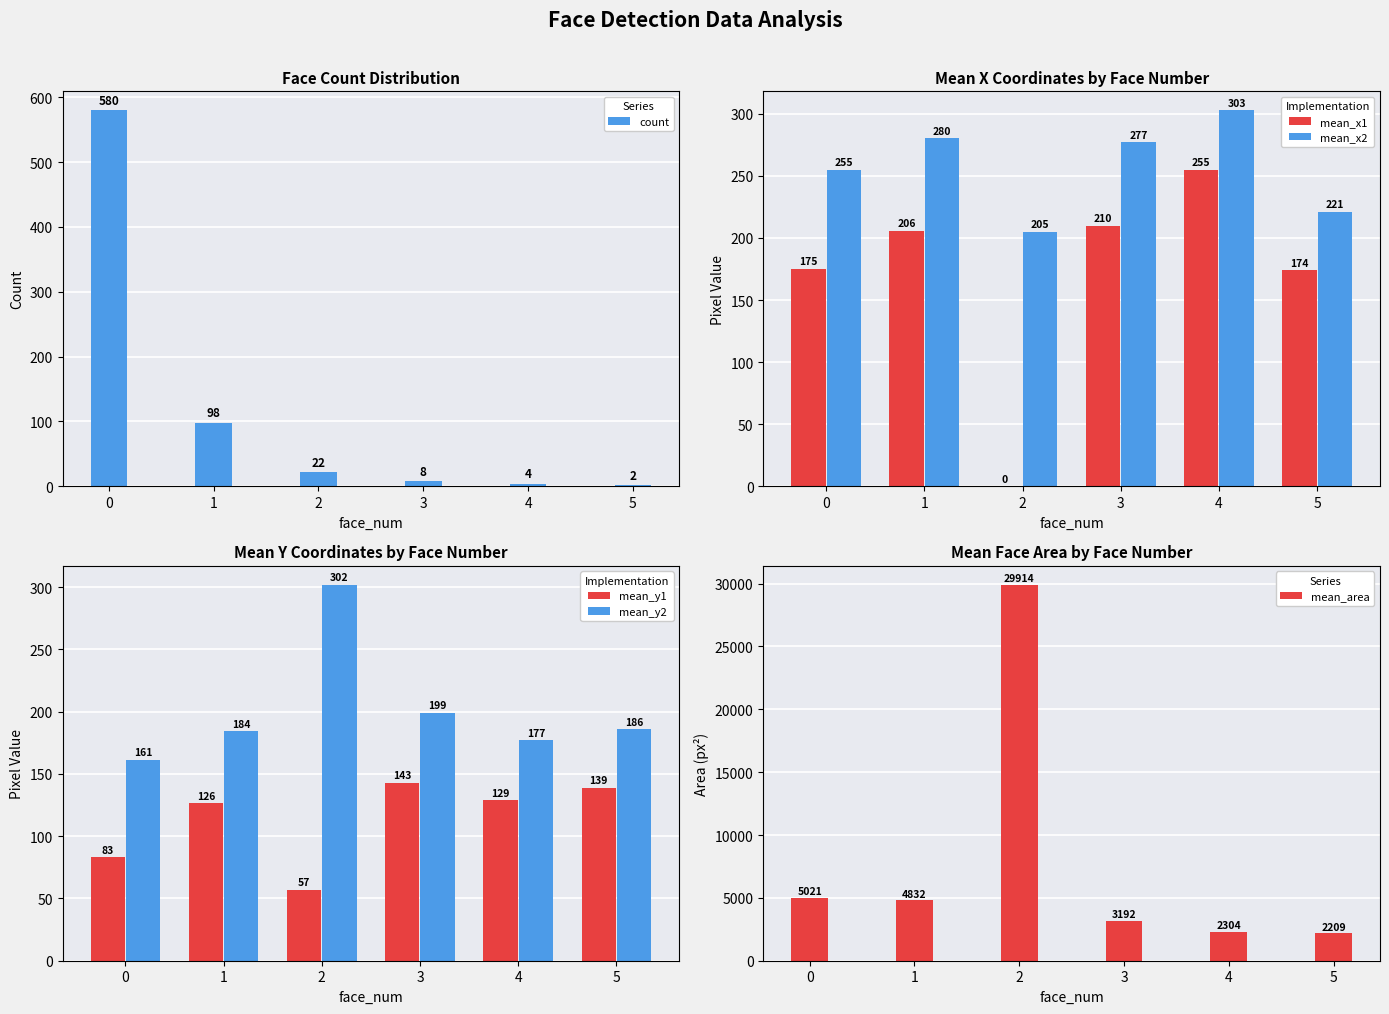

At how many categories does at least one series exceed 11606?

1